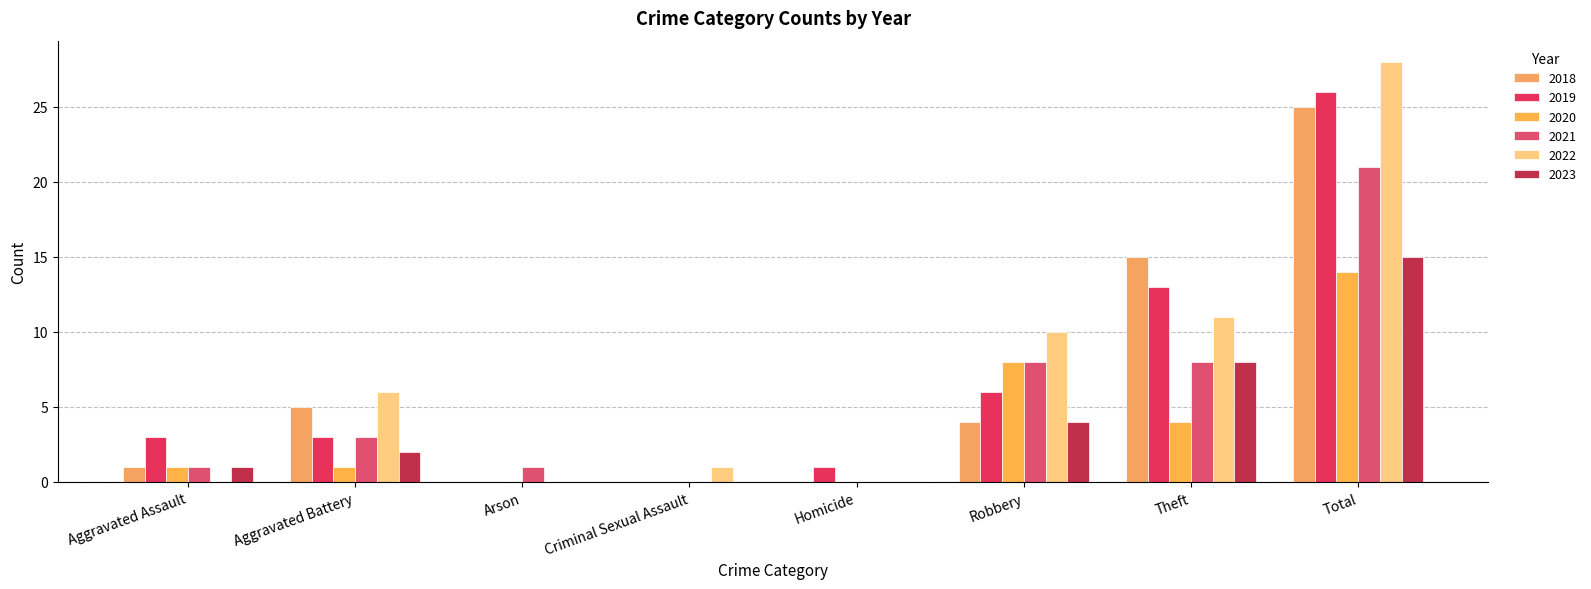

Reading right to left, what are all the values shown in this chart?

2019: 26	13	6	1	0	0	3	3
2021: 21	8	8	0	0	1	3	1
2018: 25	15	4	0	0	0	5	1
2022: 28	11	10	0	1	0	6	0
2023: 15	8	4	0	0	0	2	1
2020: 14	4	8	0	0	0	1	1